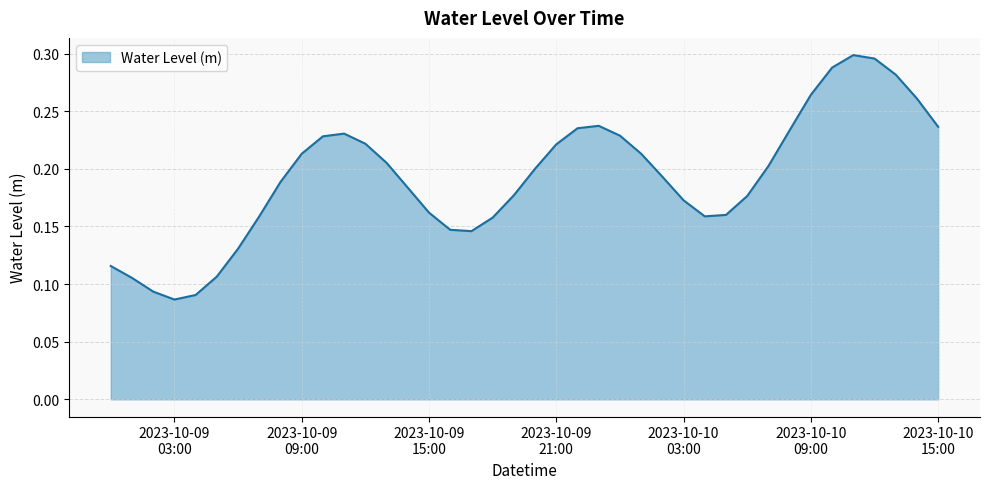

What is the maximum value shown in the chart?

0.3